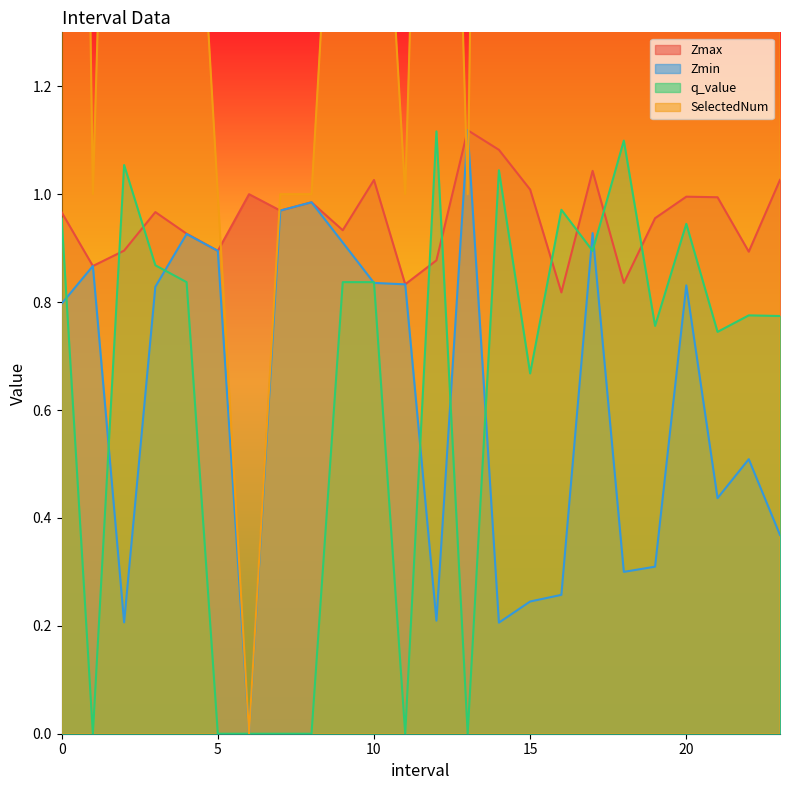

What are all the series names shown in the legend?

Zmax, Zmin, q_value, SelectedNum